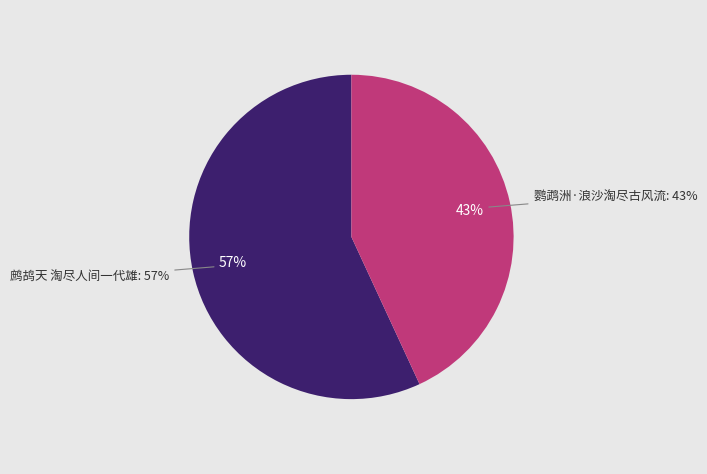

Is it true that 鹦鹉洲·浪沙淘尽古风流 is 55% of the pie?

False